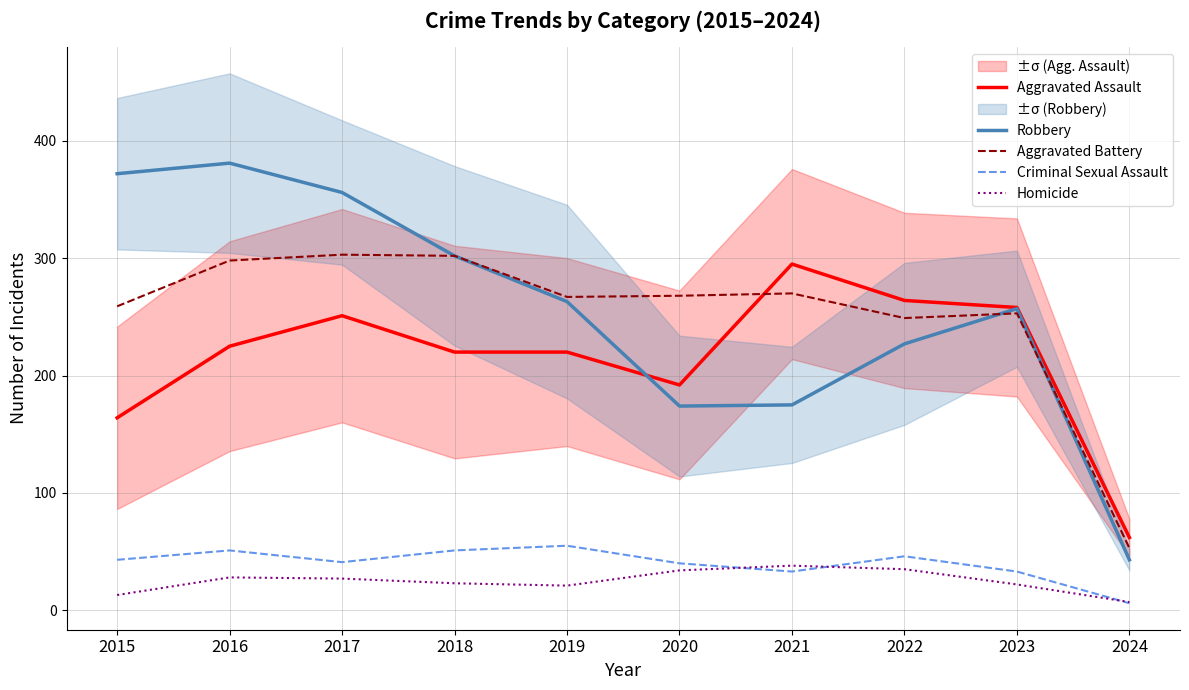

True or false: Robbery has a value of 134 at 2017.

False